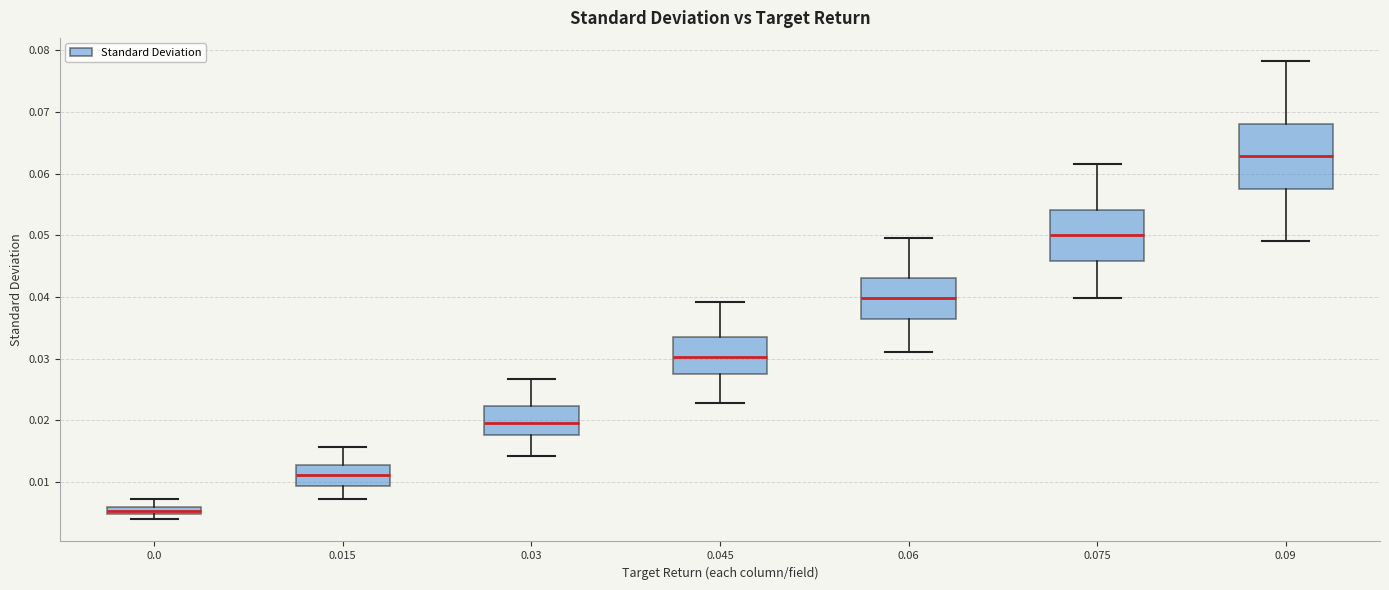

Which box is the tallest, from its lower edge to its upper edge?

0.09